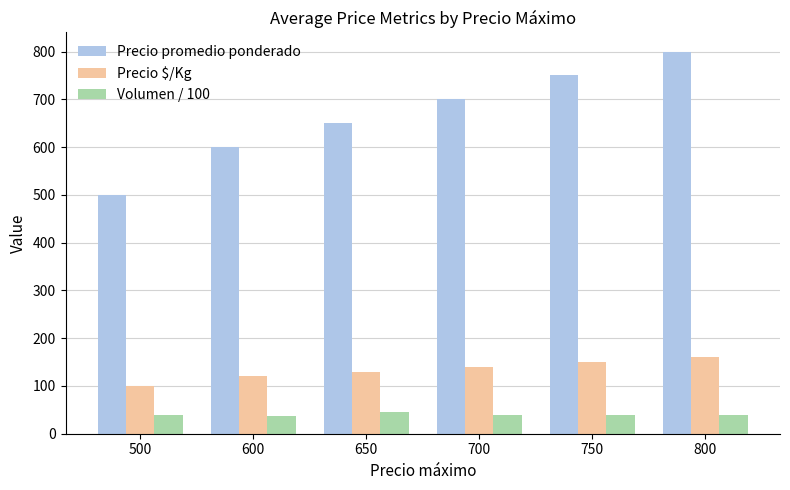

At which category is the sum across all series the highest?

800